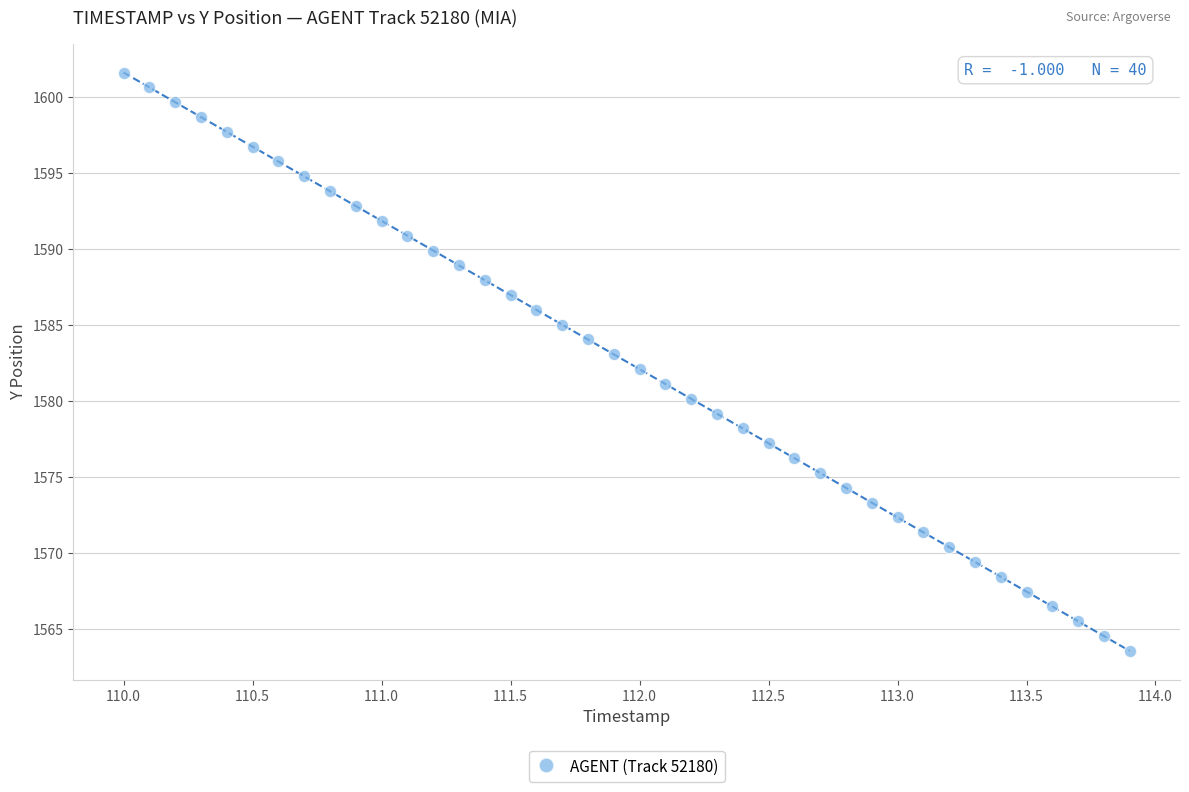

What is the range of X values (max minus min)?

3.9